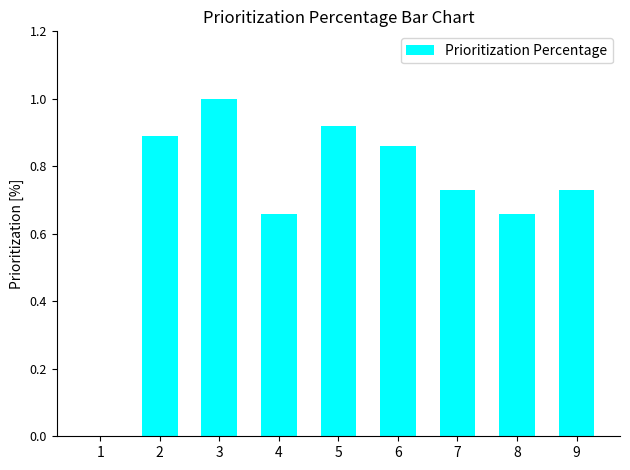

Which label corresponds to the largest value in the chart?

3